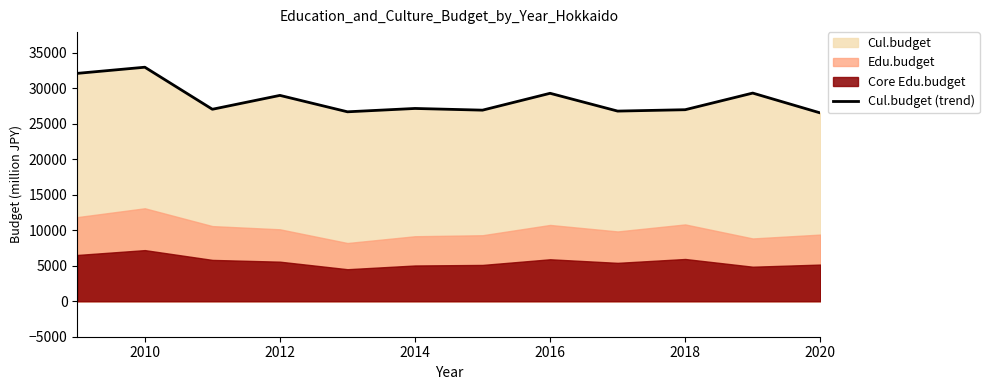

Count the number of categories in the chart.

12